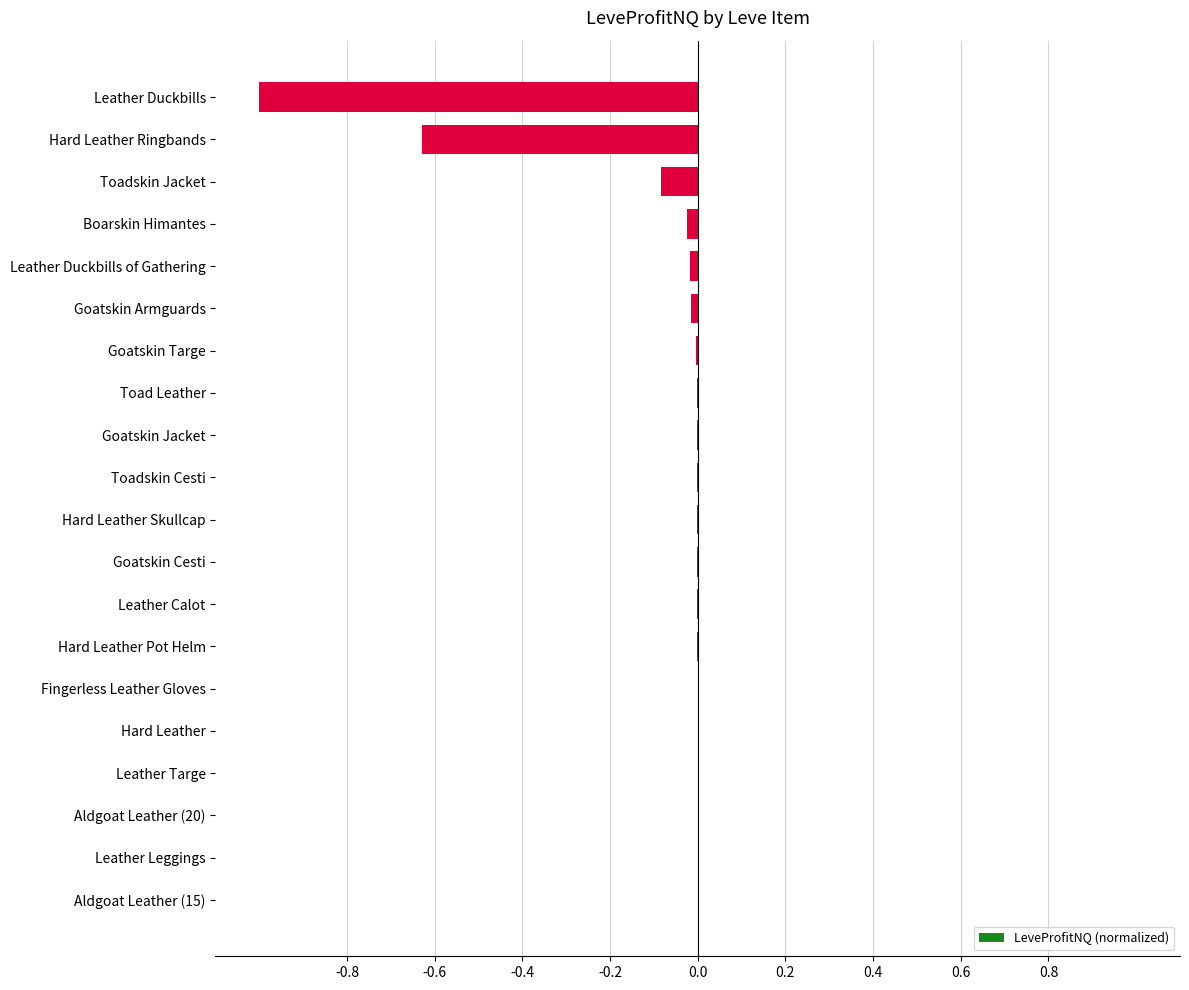

True or false: the data shows -0.0 at Boarskin Himantes.

True